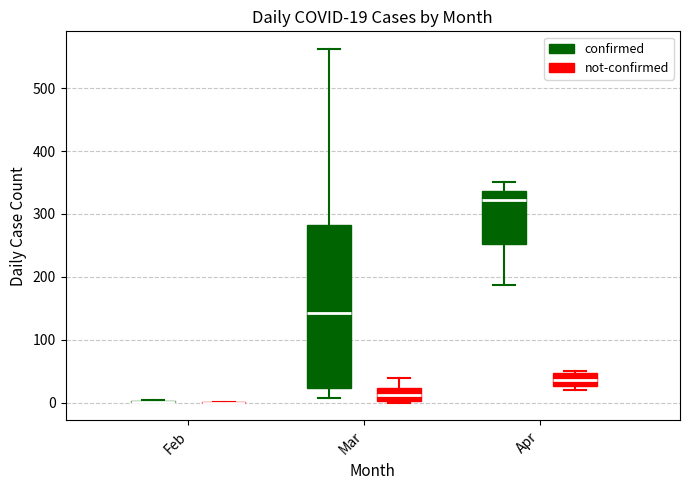

Which box is the tallest, from its lower edge to its upper edge?

Mar (confirmed)